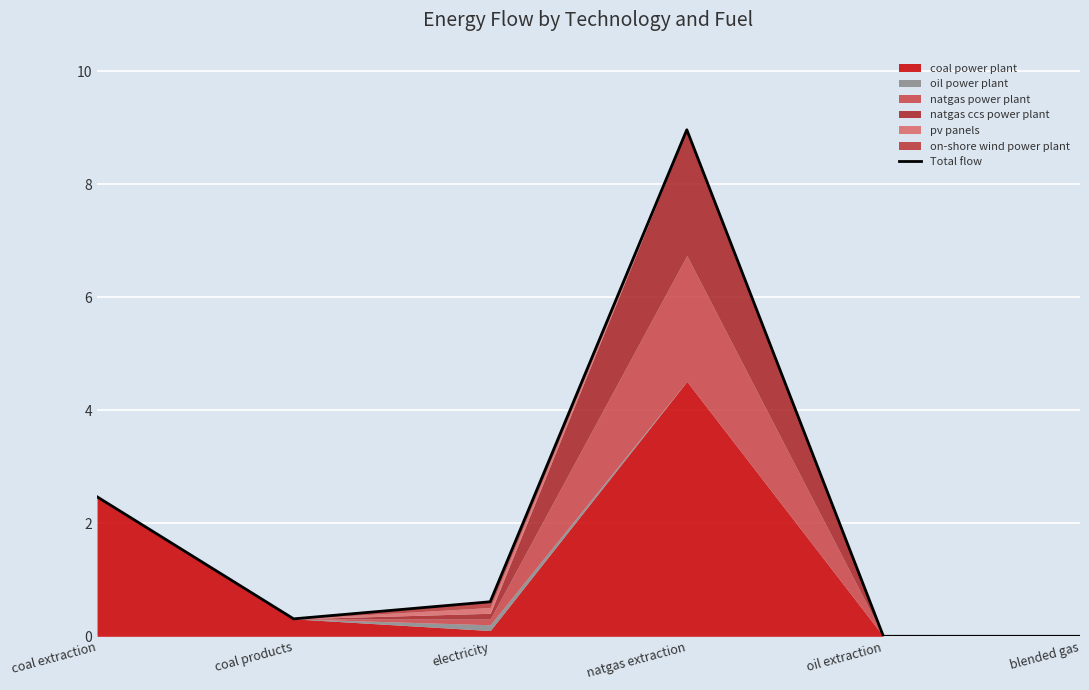

Does the chart display data point markers on the line(s)?

No